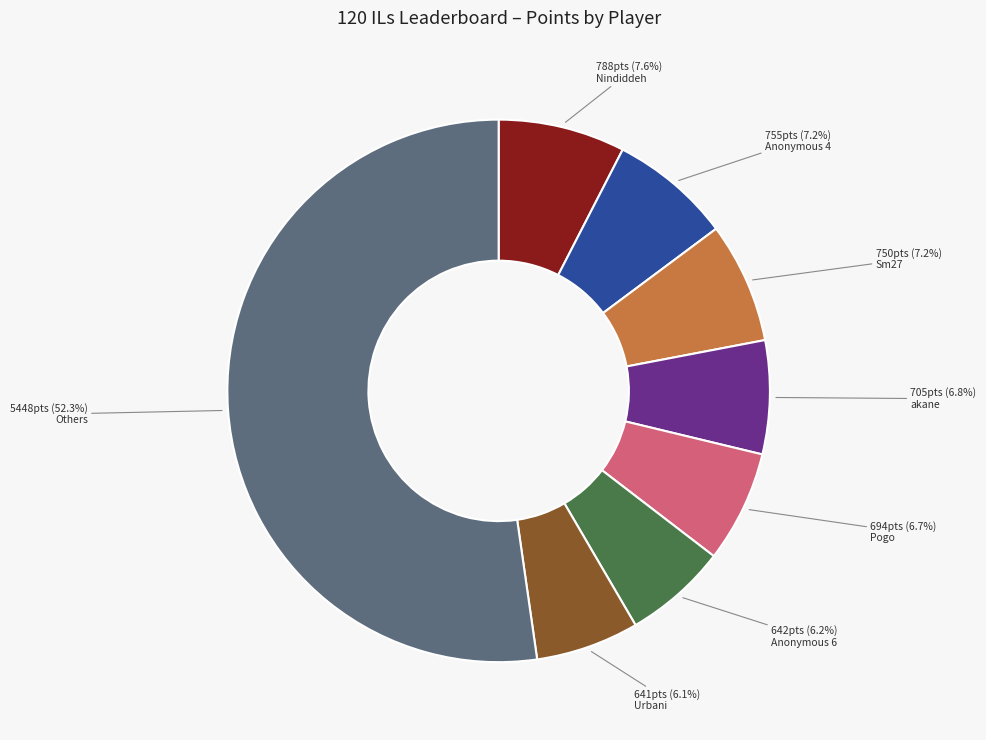

Is there any slice that represents more than half of the pie?

Yes